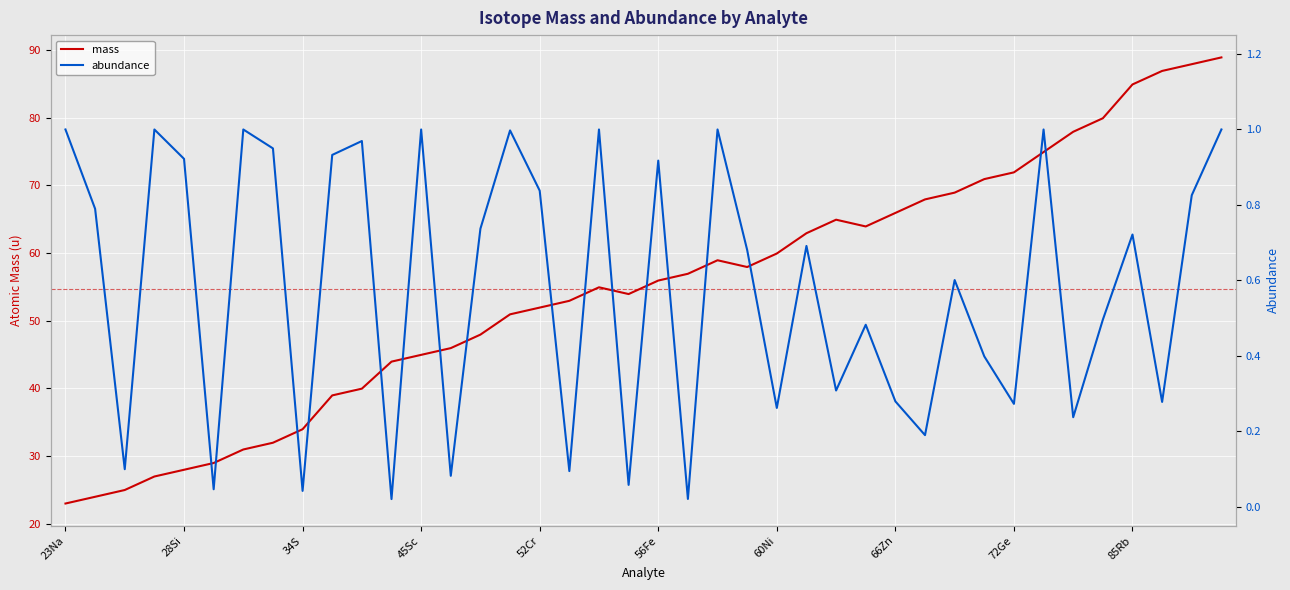

True or false: mass and abundance intersect in this chart.

False